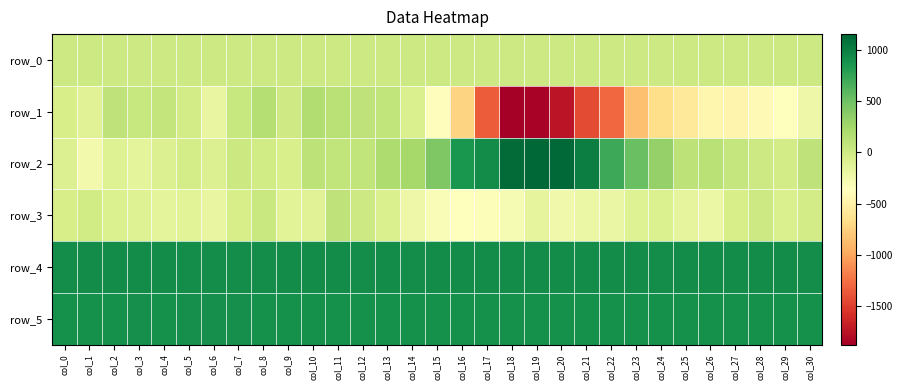

Rank the series at col_29 from lowest to highest value.

row_1, row_3, row_2, row_0, row_5, row_4